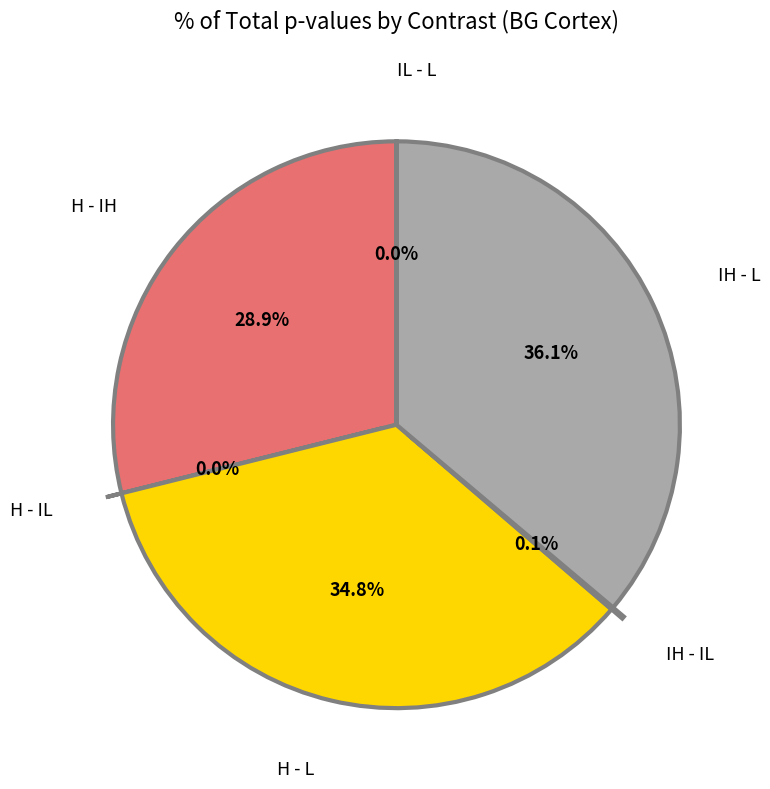

Does any single category account for the majority?

No